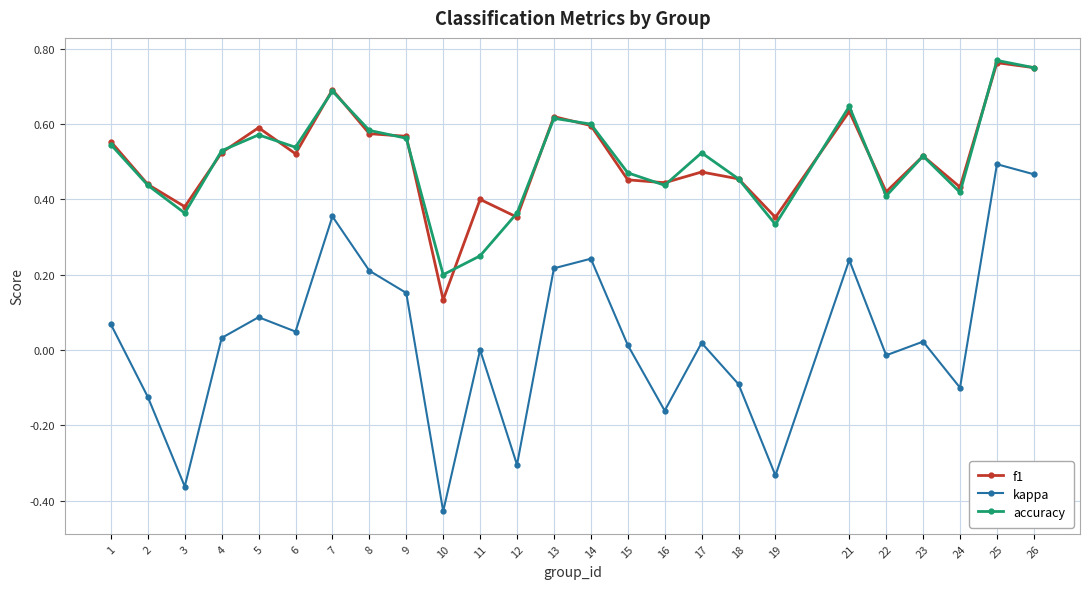

Which series has the largest range (max minus min)?

kappa